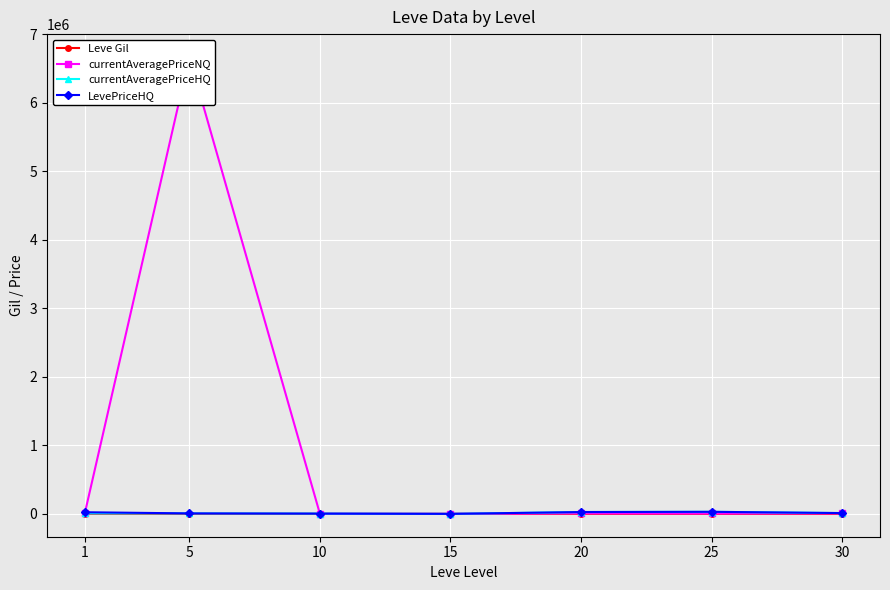

What is the difference between the maximum and second lowest values in the currentAveragePriceNQ series?

6666706.5